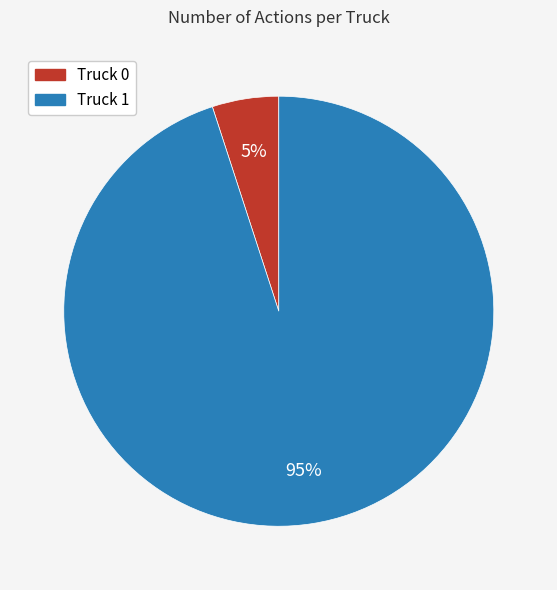

What percentage is the Truck 1 slice, to the nearest percent?

95%